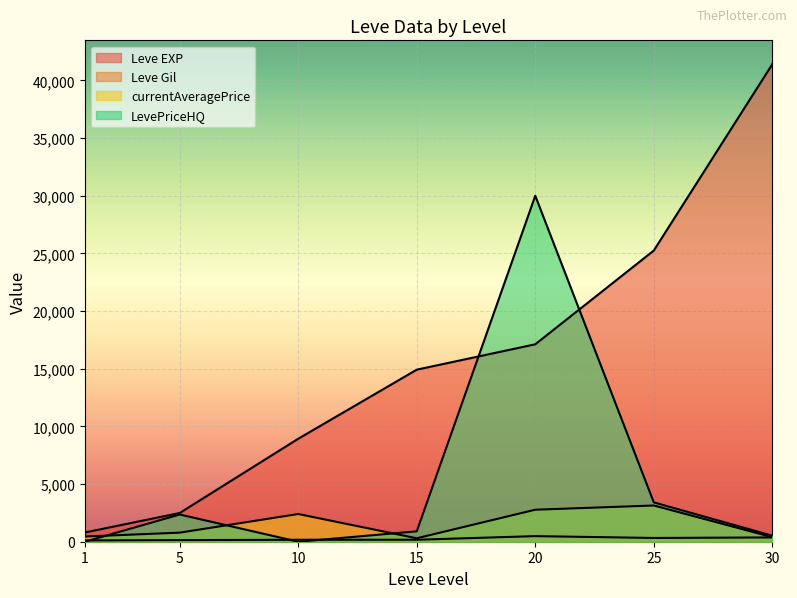

Which series has the largest range (max minus min)?

Leve EXP